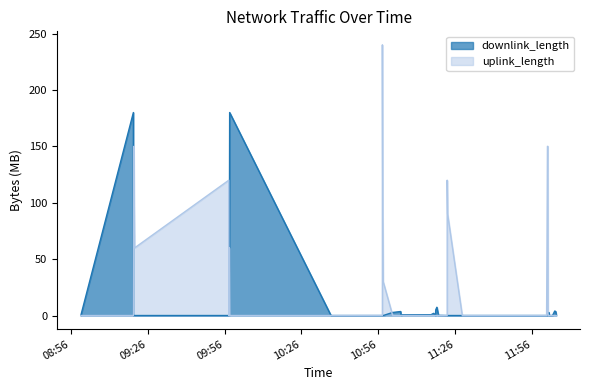

What is the spread (max minus min) of values at 2017-11-02 11:01:34?

2.6